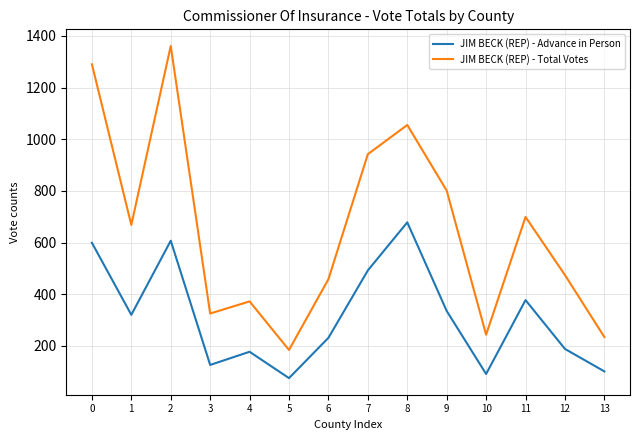

True or false: JIM BECK (REP) - Total Votes has more than 2 points higher than both neighbors.

True